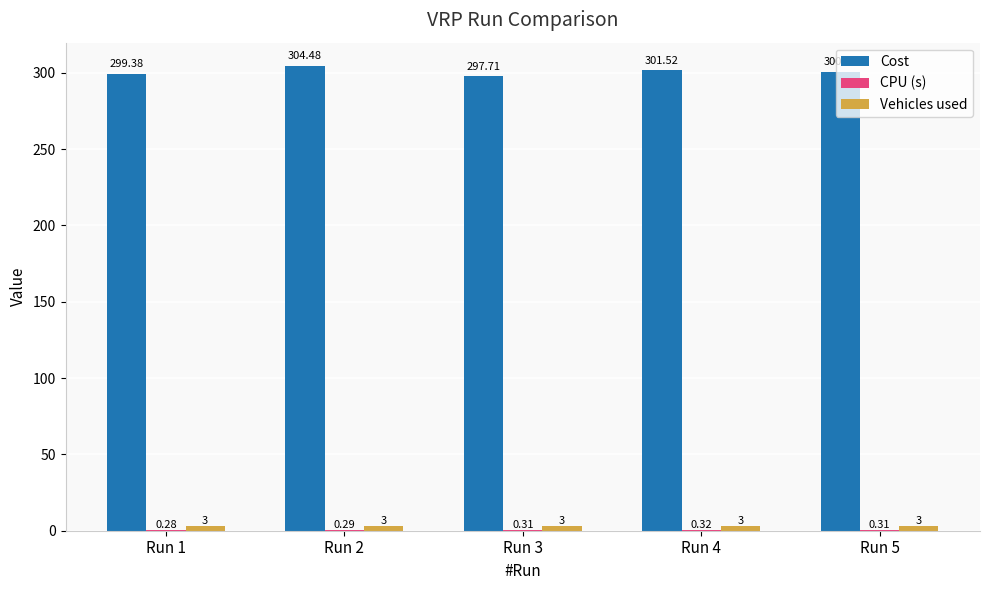

Which series has the largest total across all categories?

Cost